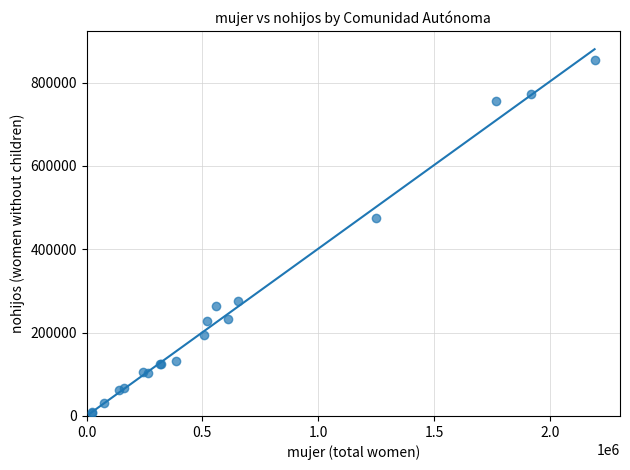

What Y value in the scatter plot is closest to 430935?

475961